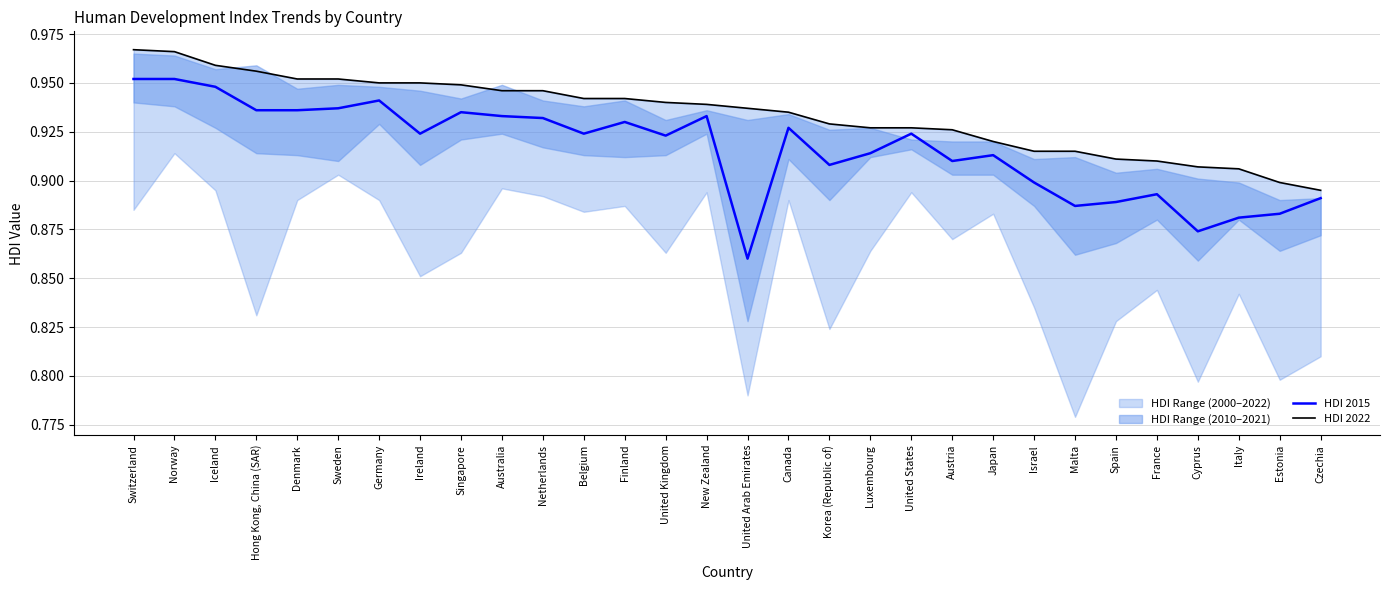

True or false: HDI 2015 has a value of 0.9 at Japan.

True